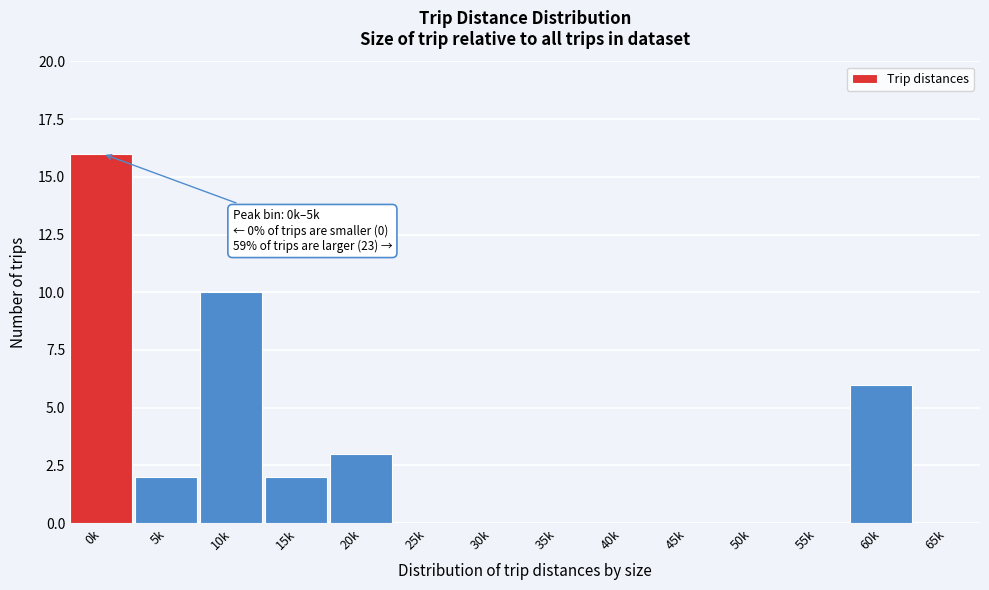

Reading left to right, transcribe all the data shown in this chart.

0k=16	5k=2	10k=10	15k=2	20k=3	25k=0	30k=0	35k=0	40k=0	45k=0	50k=0	55k=0	60k=6	65k=0